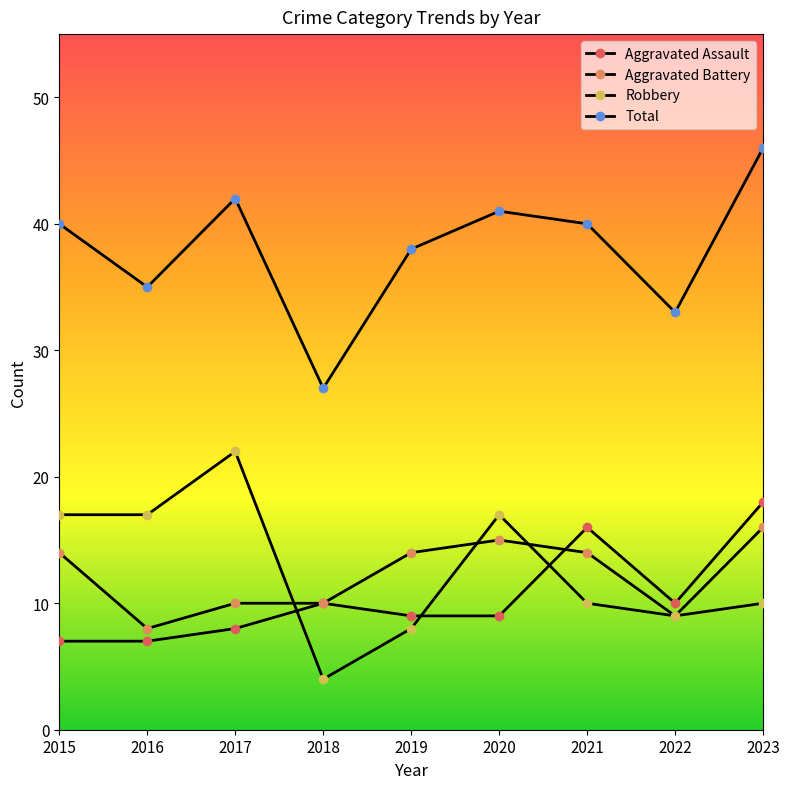

Where is Robbery nearest to the value 13?

2021